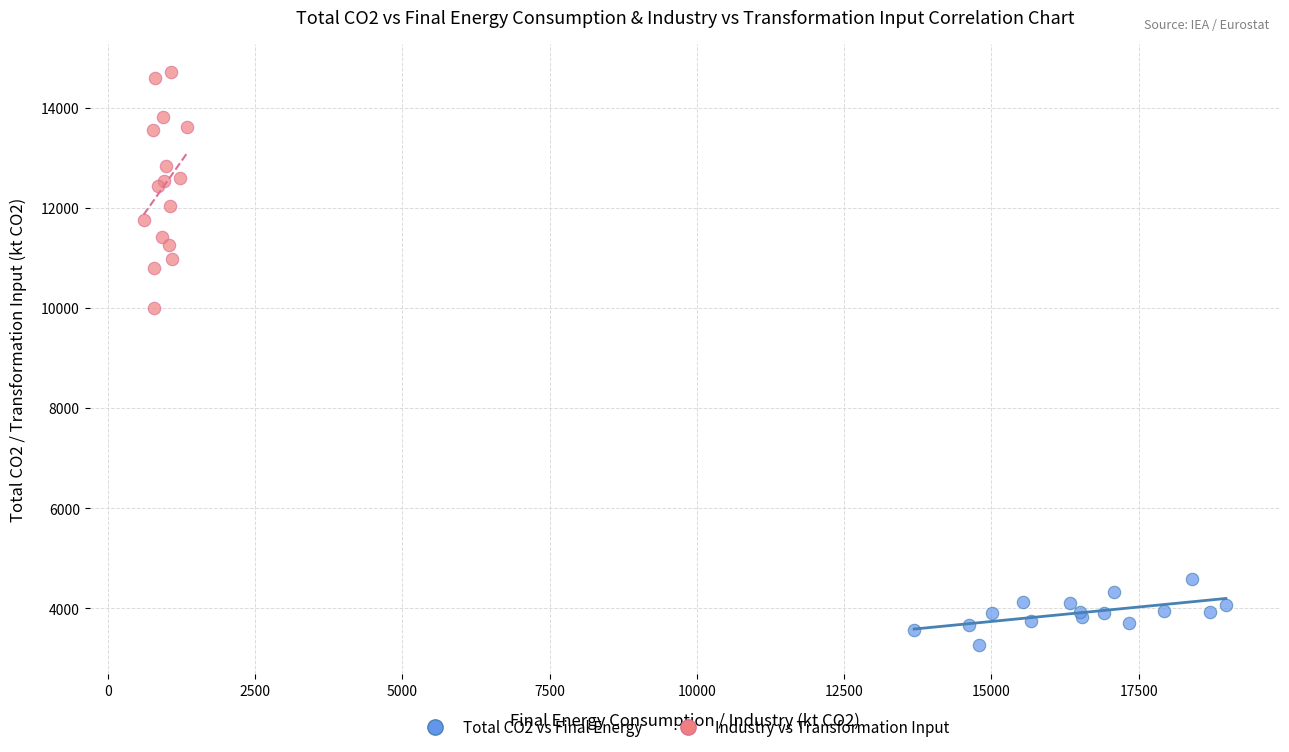

Which series contains the lowest Y value?

Total CO2 vs Final Energy